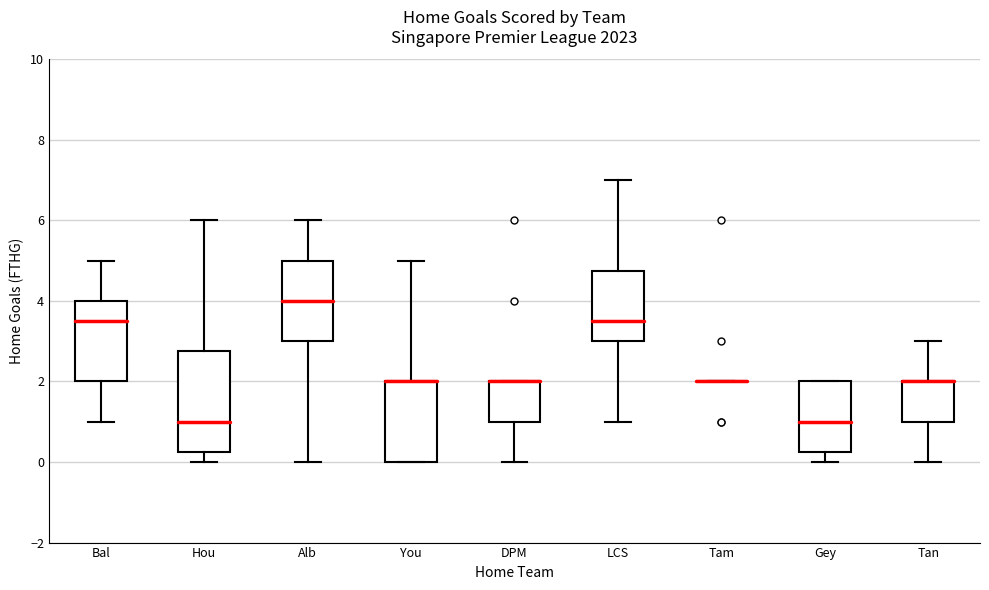

Comparing the boxes themselves (not the whiskers), which one is the tallest?

Hou